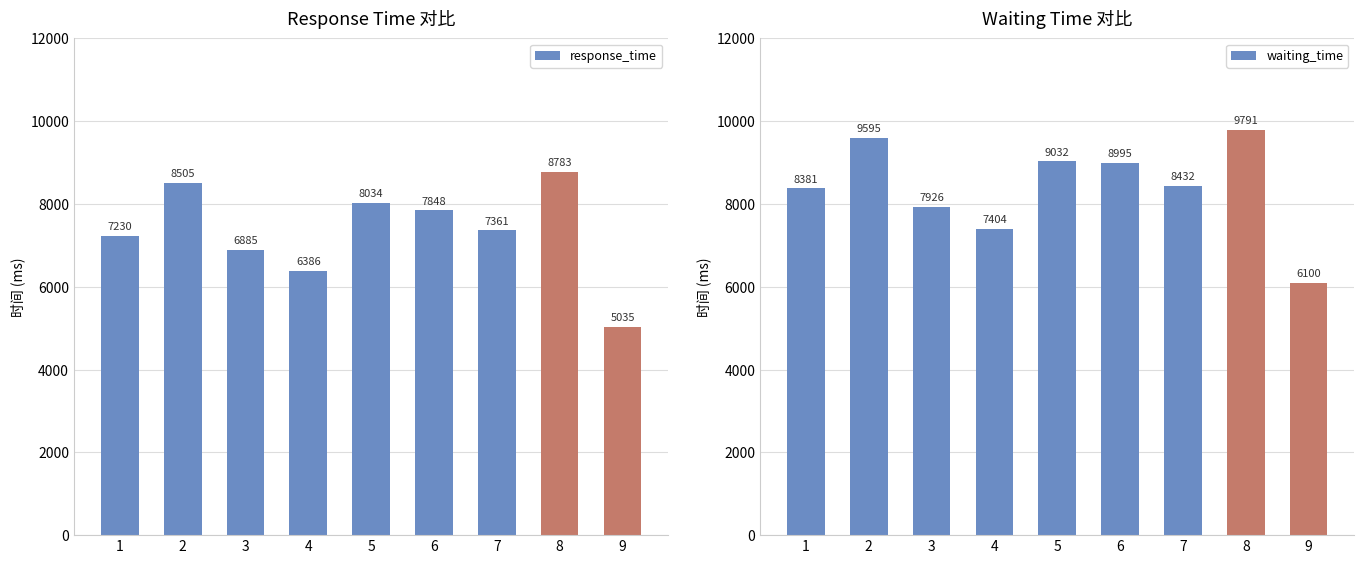

What are all the series names shown in the legend?

response_time, waiting_time